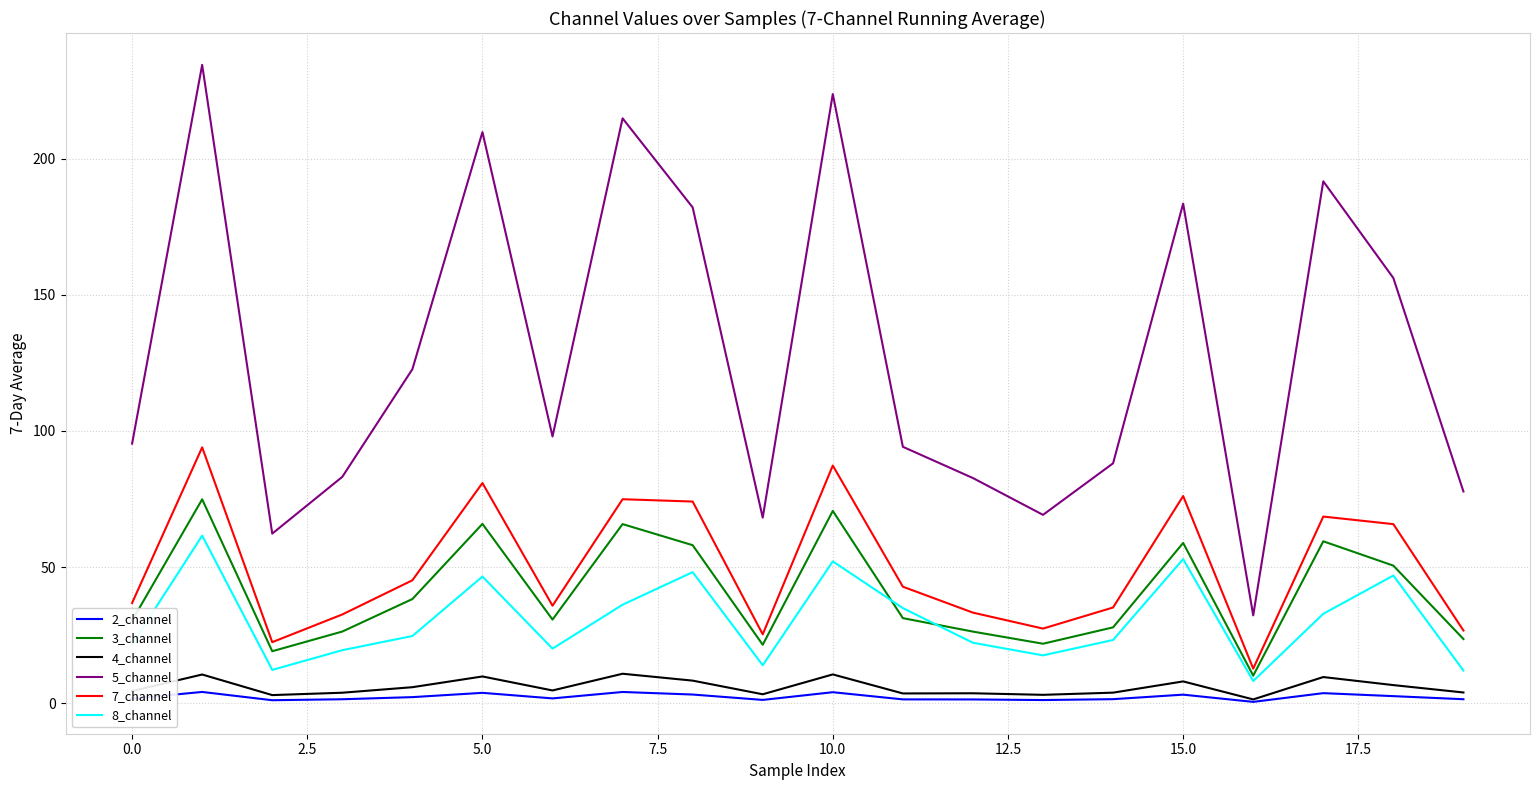

Which series has the largest total across all categories?

5_channel